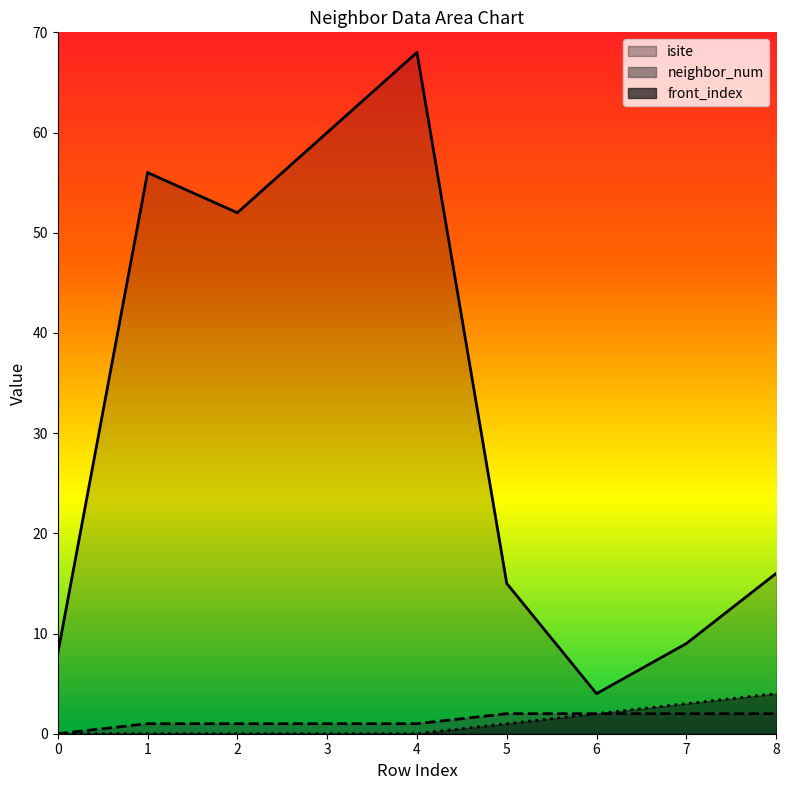

Reading left to right, transcribe all the data shown in this chart.

isite: 0=8	1=56	2=52	3=60	4=68	5=15	6=4	7=9	8=16
neighbor_num: 0=0	1=1	2=1	3=1	4=1	5=2	6=2	7=2	8=2
front_index: 0=0	1=0	2=0	3=0	4=0	5=1	6=2	7=3	8=4